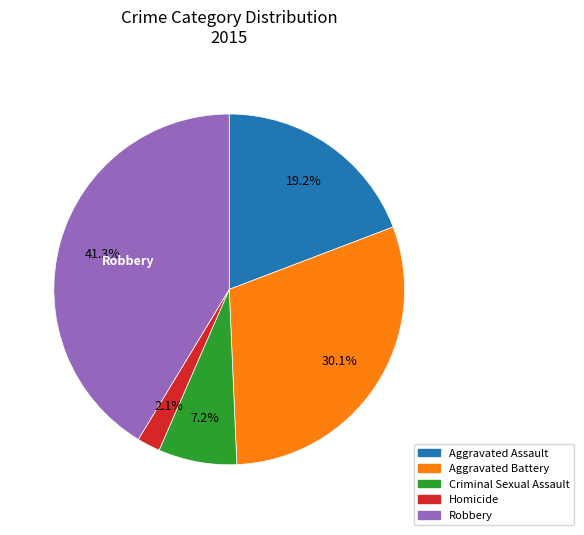

Rank the categories by value from highest to lowest.

Robbery, Aggravated Battery, Aggravated Assault, Criminal Sexual Assault, Homicide